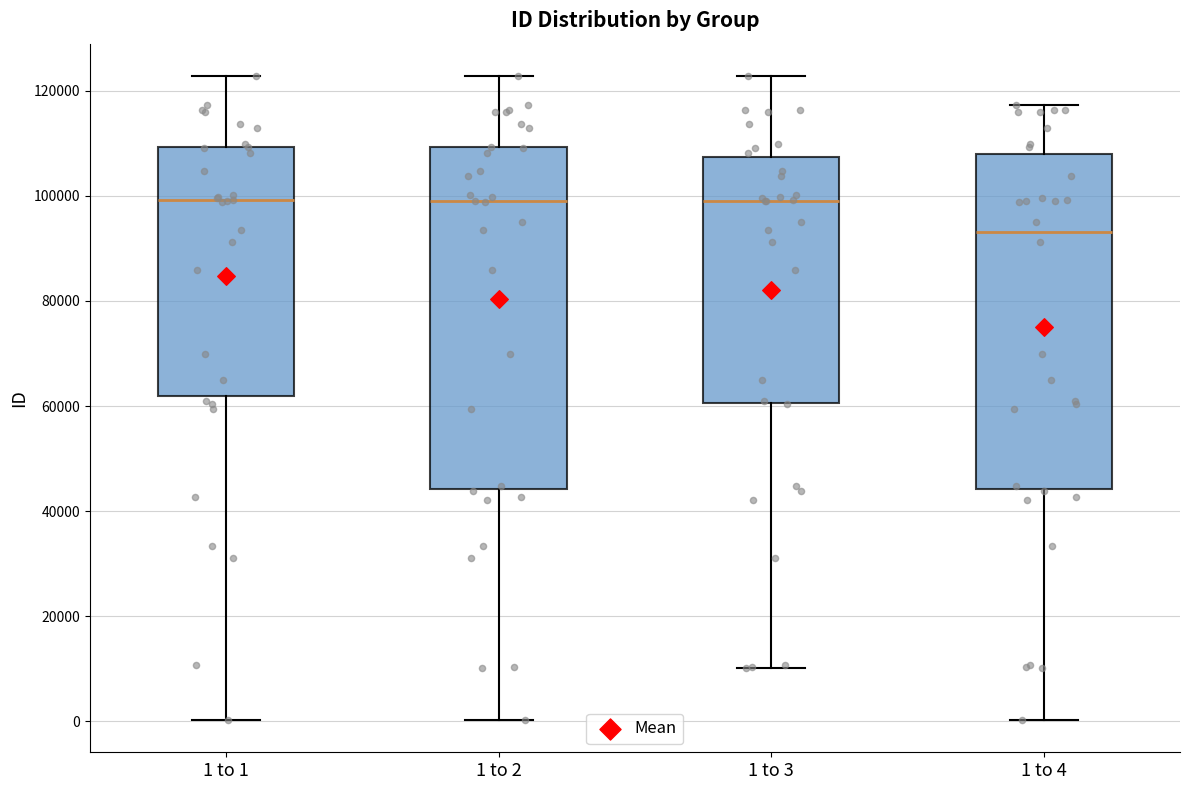

Reading left to right, transcribe this box plot: for each box, give where its median line is, the range the box spans, and where its two whiskers end, as read against the y-axis. The values are not printed on the chart, so give them approximately, as read against the axis.

1 to 1: median 100000, box 62000 to 110000, whiskers 0 to 122000
1 to 2: median 98000, box 44000 to 110000, whiskers 0 to 122000
1 to 3: median 100000, box 60000 to 108000, whiskers 10000 to 122000
1 to 4: median 94000, box 44000 to 108000, whiskers 0 to 118000